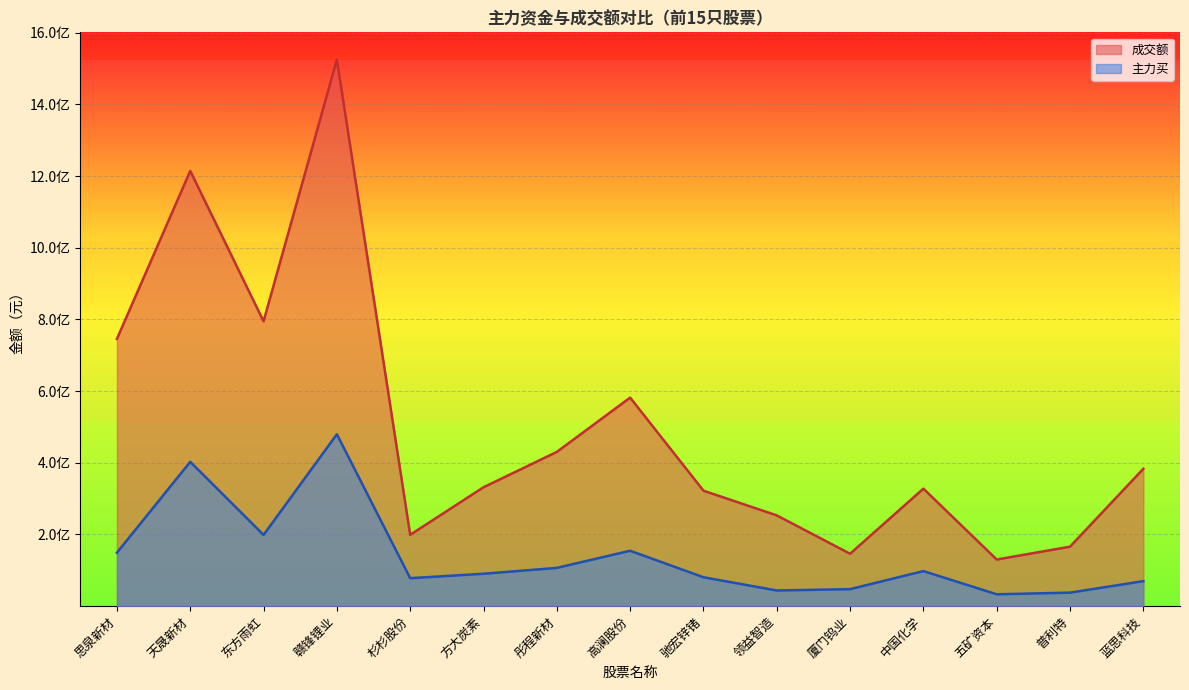

How many lines are shown in the chart?

2